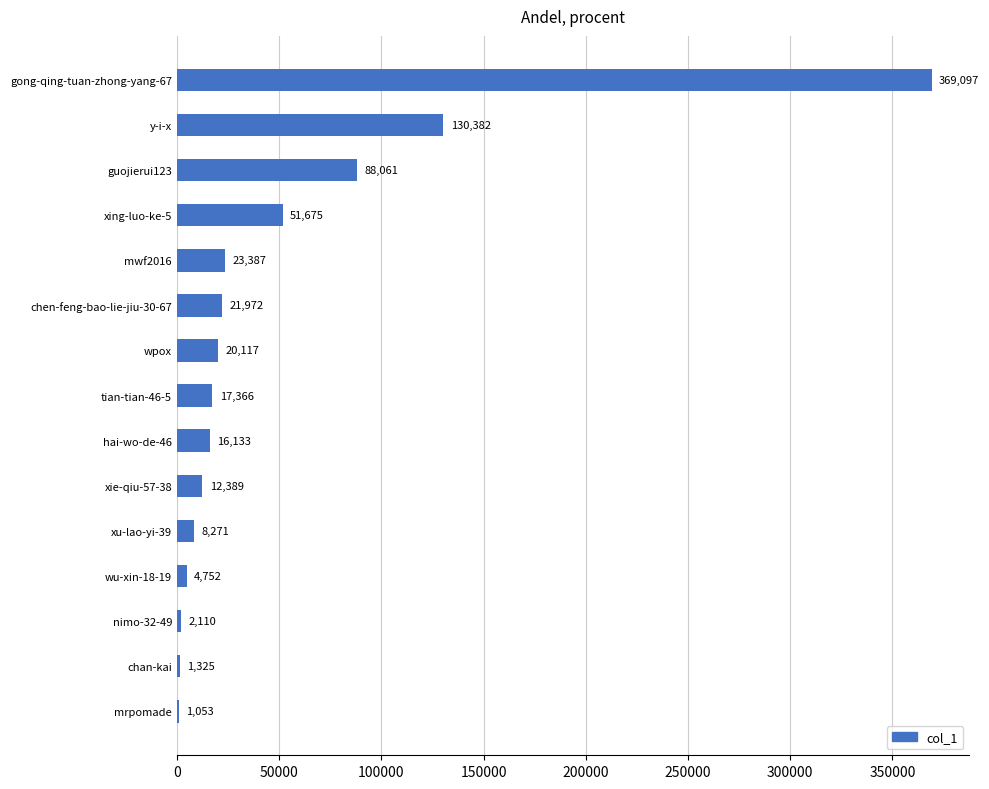

Reading bottom to top, transcribe all the data shown in this chart.

mrpomade=1053	chan-kai=1325	nimo-32-49=2110	wu-xin-18-19=4752	xu-lao-yi-39=8271	xie-qiu-57-38=12389	hai-wo-de-46=16133	tian-tian-46-5=17366	wpox=20117	chen-feng-bao-lie-jiu-30-67=21972	mwf2016=23387	xing-luo-ke-5=51675	guojierui123=88061	y-i-x=130382	gong-qing-tuan-zhong-yang-67=369097